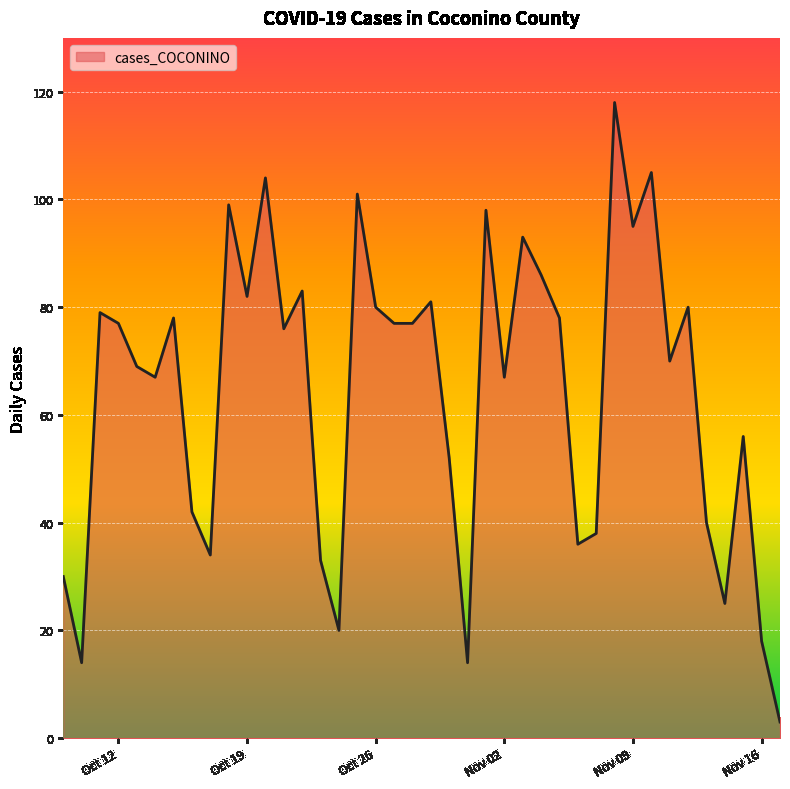

What is the smallest value displayed?

3